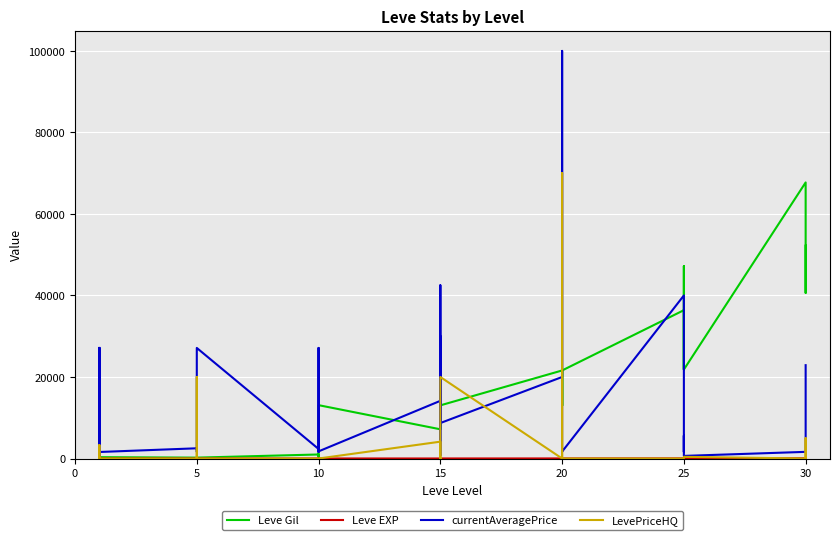

What is the label of the 38th point from the right?

10